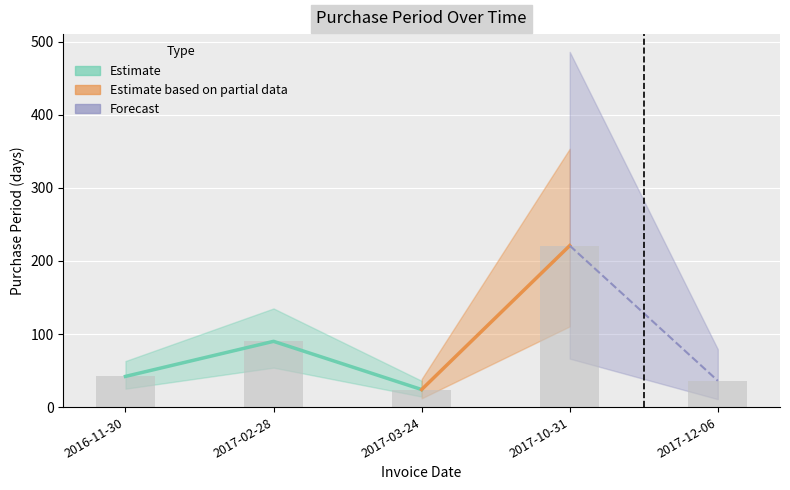

What is the average value?

83